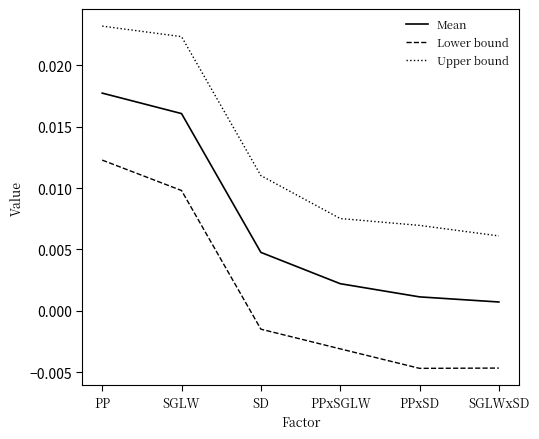

Which category has the highest value across all series?

PP